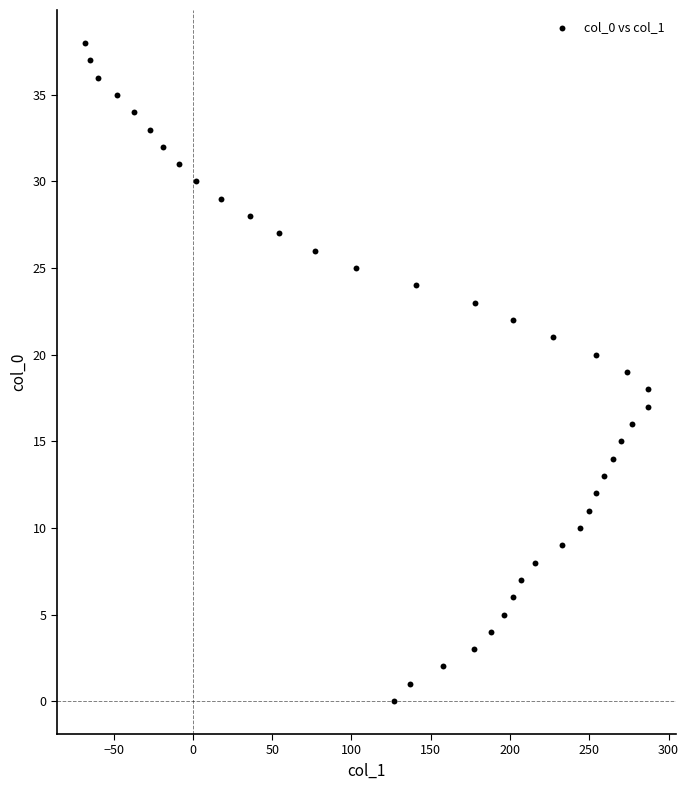

What is the range of Y values (max minus min)?

38